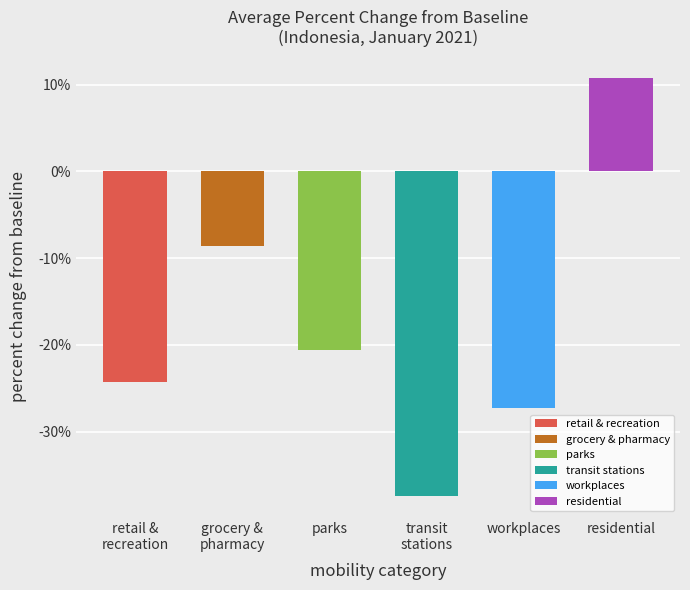

What position from the left is residential?

6